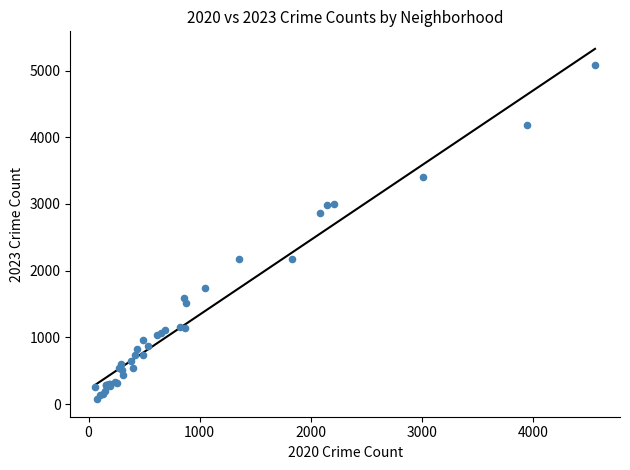

What Y value in the scatter plot is closest to 2577?

2870